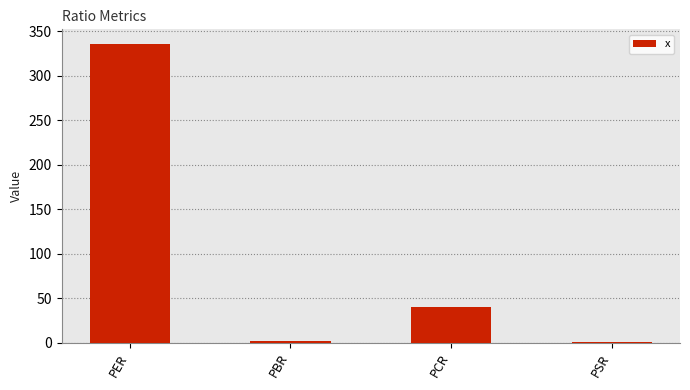

What is the ratio of the value at PCR to the value at PER?

0.1